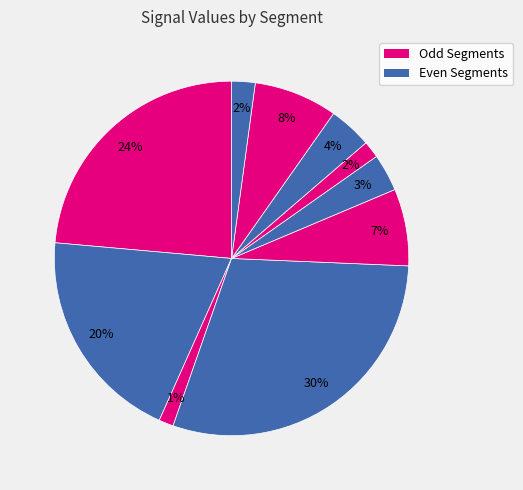

Is there any slice that represents more than half of the pie?

No